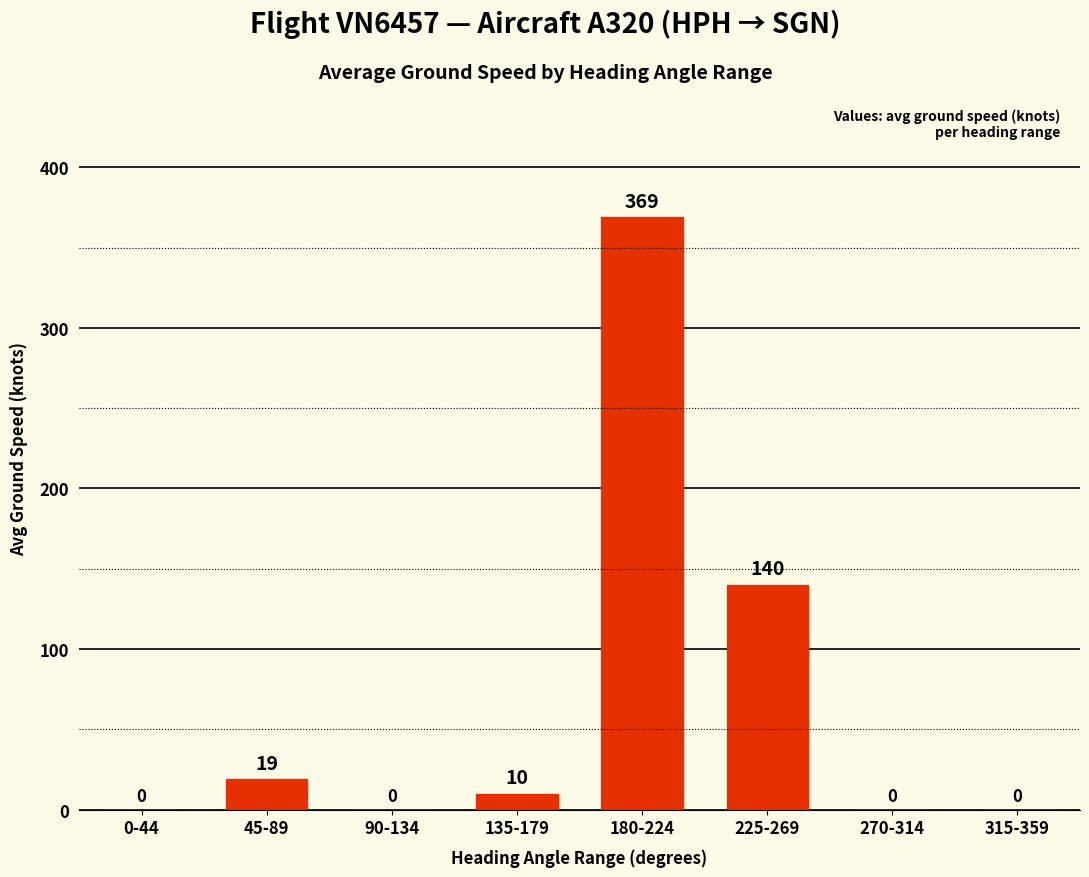

What is the greatest value displayed?

369